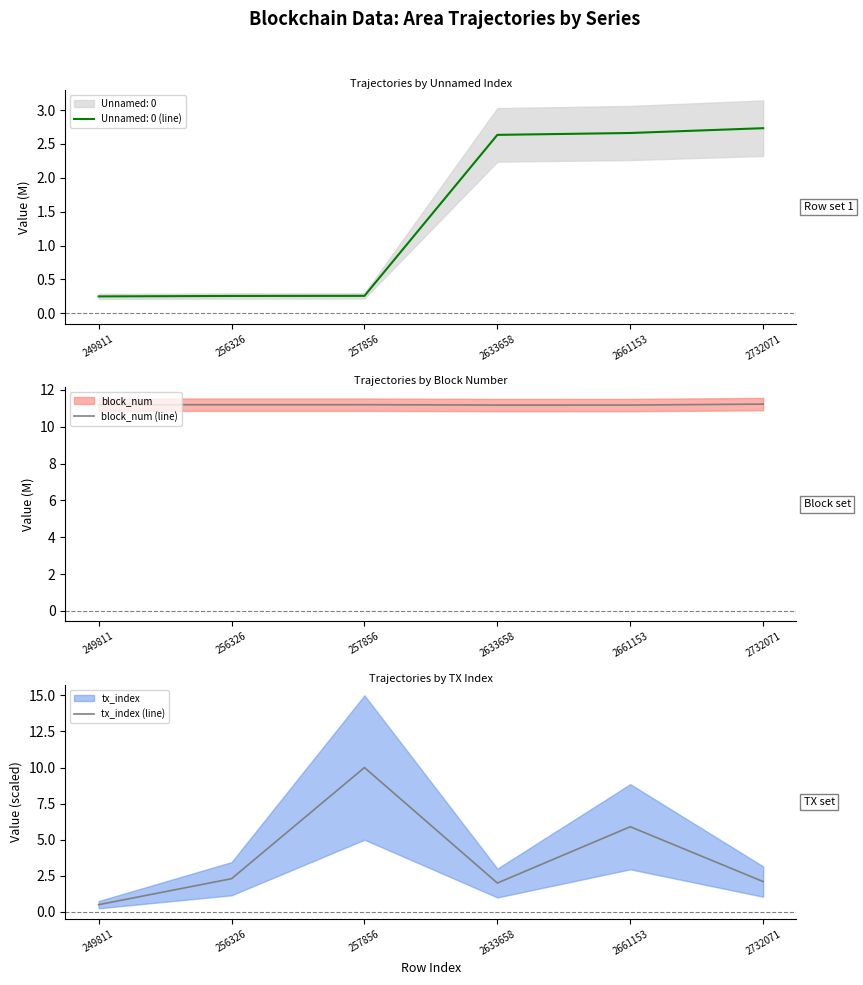

True or false: tx_index (line) and block_num (line) intersect in this chart.

False